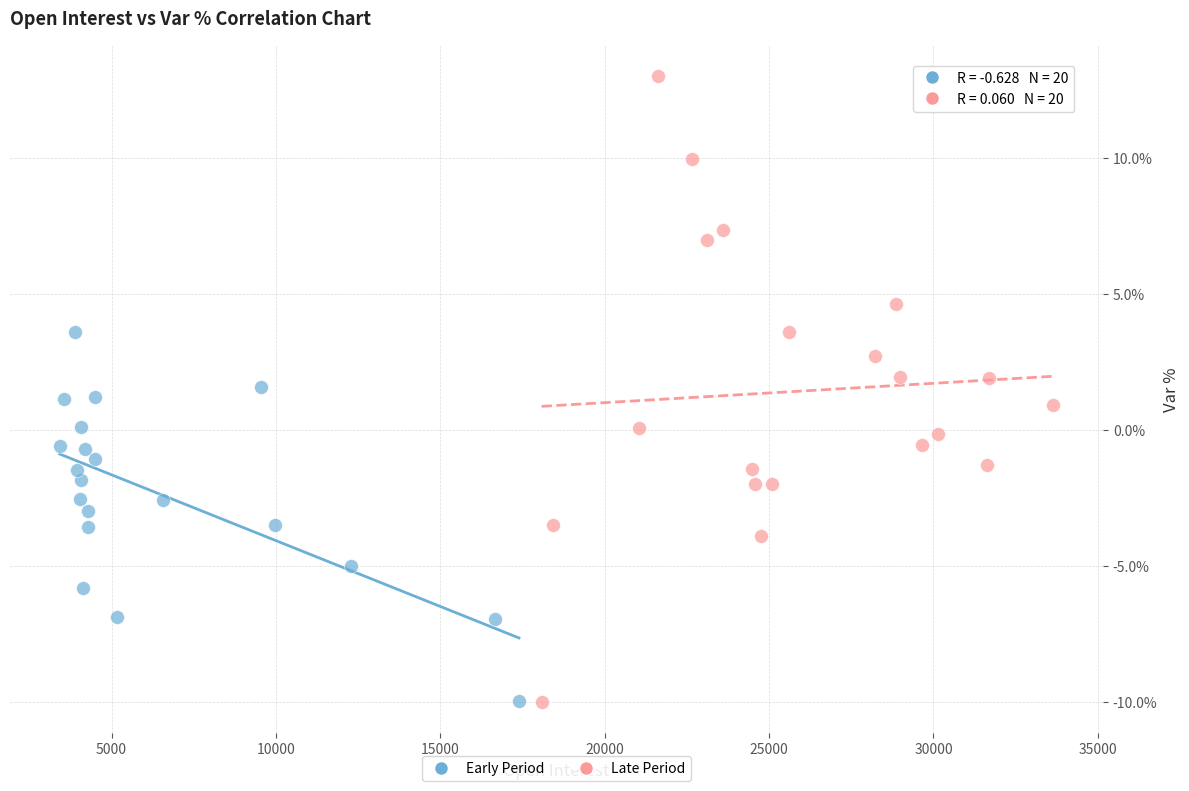

Which series contains the highest Y value?

Late Period